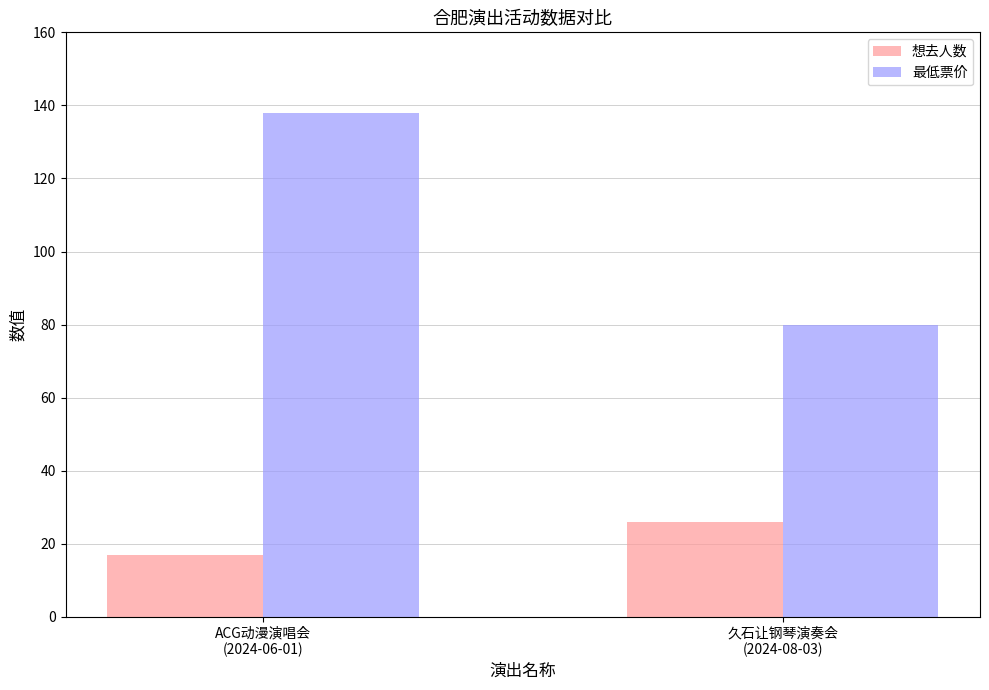

Reading right to left, list all the values displayed in this chart.

想去人数: 26	17
最低票价: 80	138